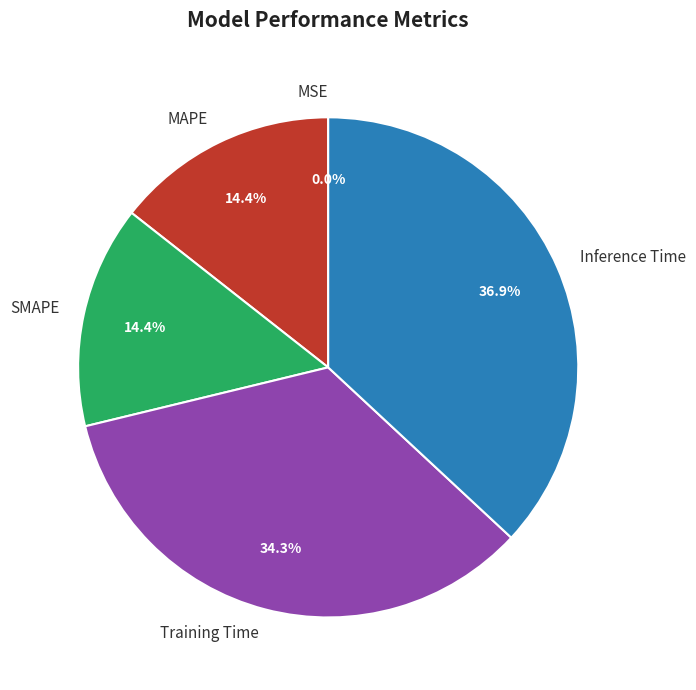

What is the largest slice in the pie chart?

Inference Time